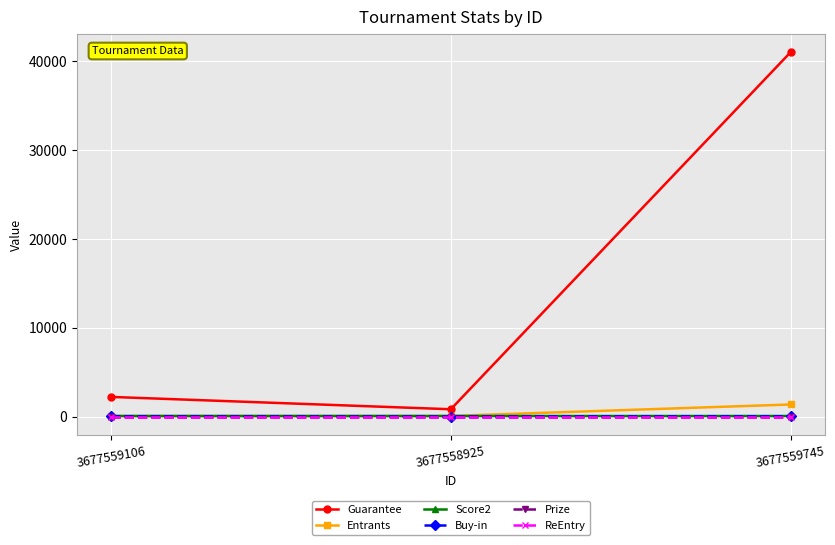

Is this an area chart (filled region under the line)?

No